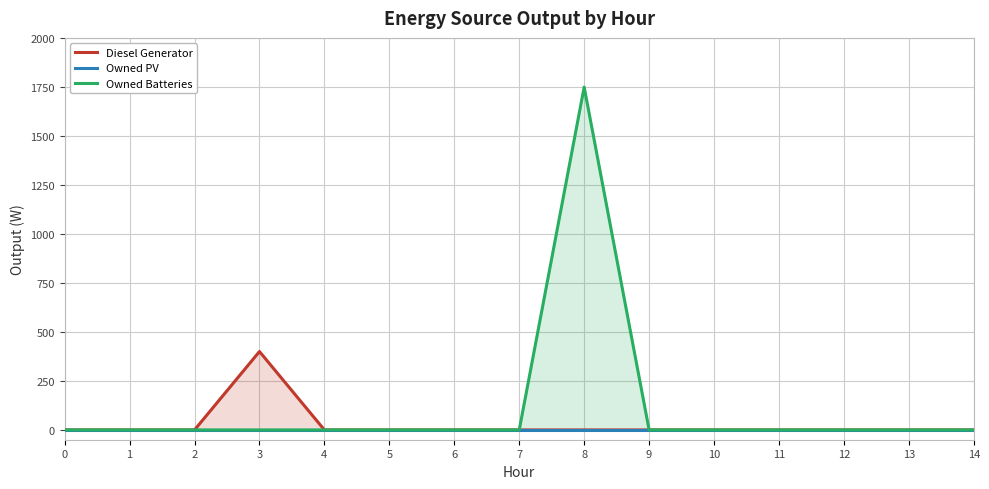

True or false: Owned PV and Diesel Generator cross at least once.

False